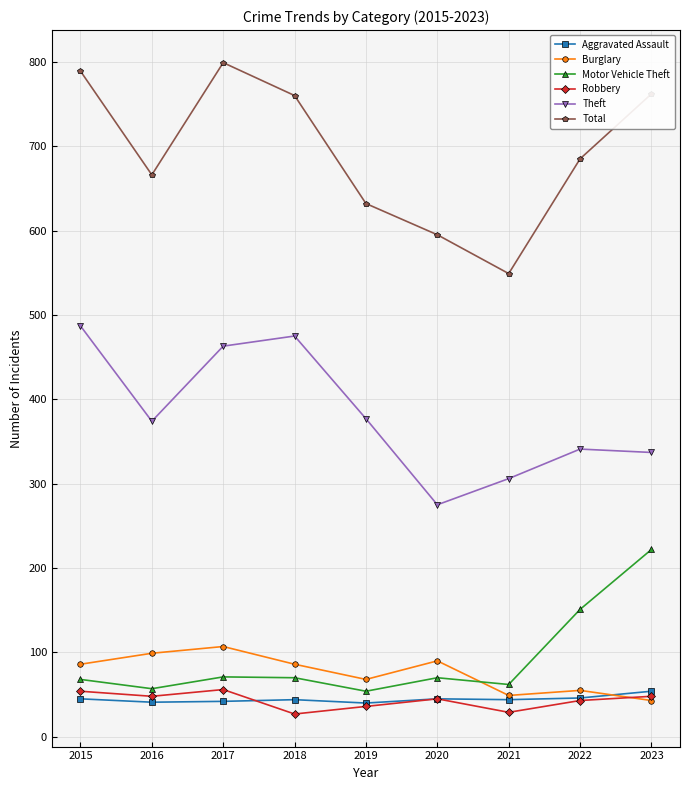

The value of Burglary at 2016 is 145. True or false?

False